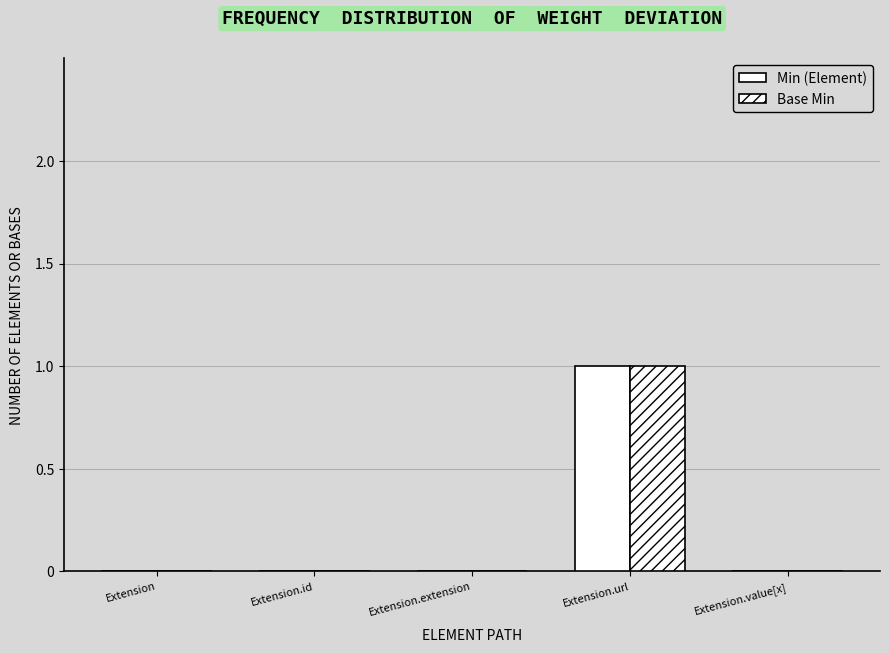

The value of Base Min at Extension.extension is 1. True or false?

False